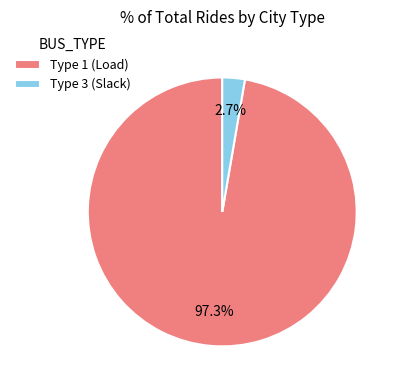

Which category has the smallest portion of the pie?

Type 3 (Slack)